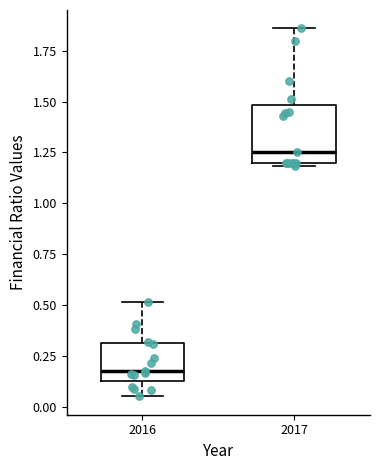

Reading left to right, transcribe this box plot: for each box, give where its median line is, the range the box spans, and where its two whiskers end, as read against the y-axis. The values are not printed on the chart, so give them approximately, as read against the axis.

2016: median 0.15 (just above the box's lower edge), box 0.15 to 0.30, whiskers 0.05 to 0.50
2017: median 1.25, box 1.20 to 1.50, whiskers 1.20 (just below the box's lower edge) to 1.85